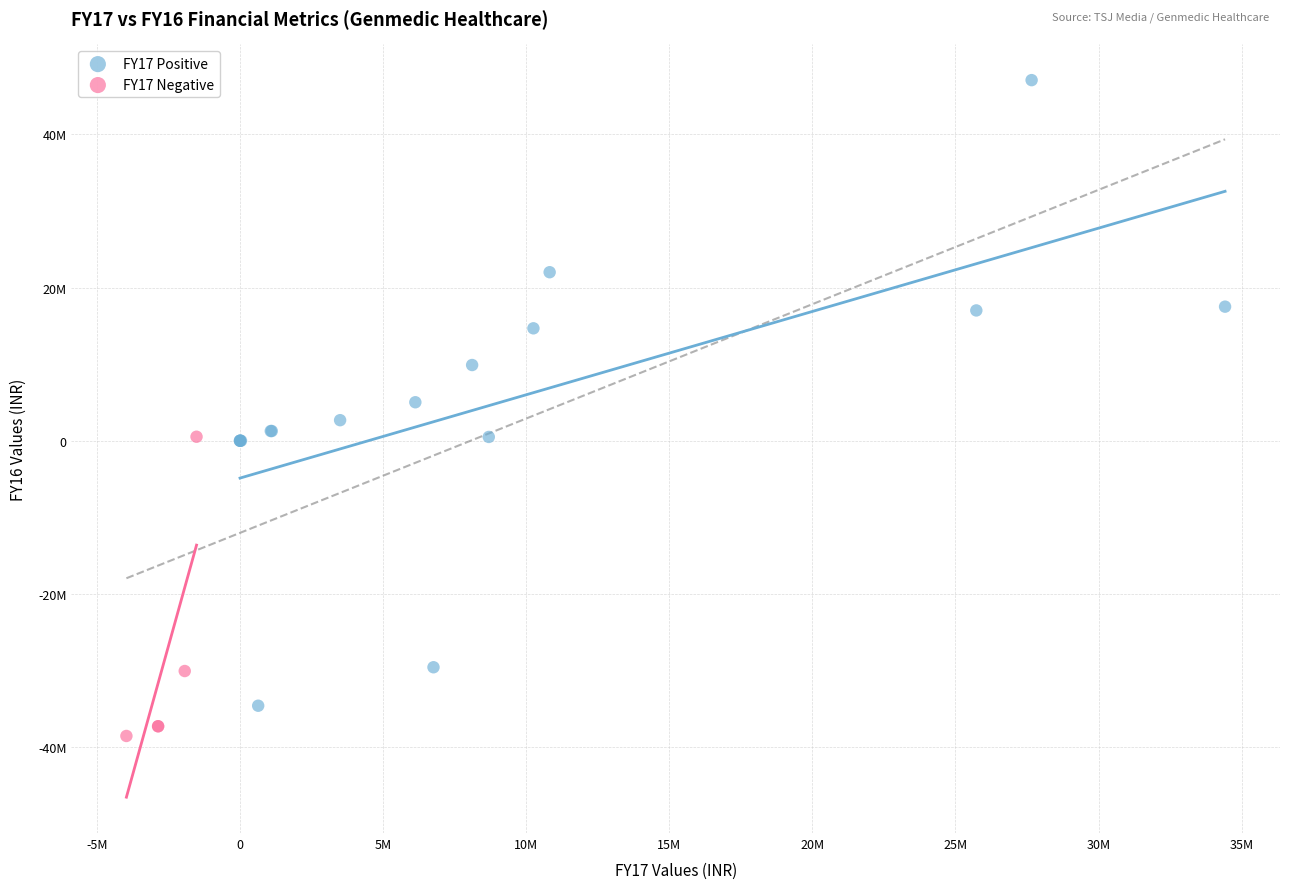

What are all the series names shown in the legend?

FY17 Positive, FY17 Negative